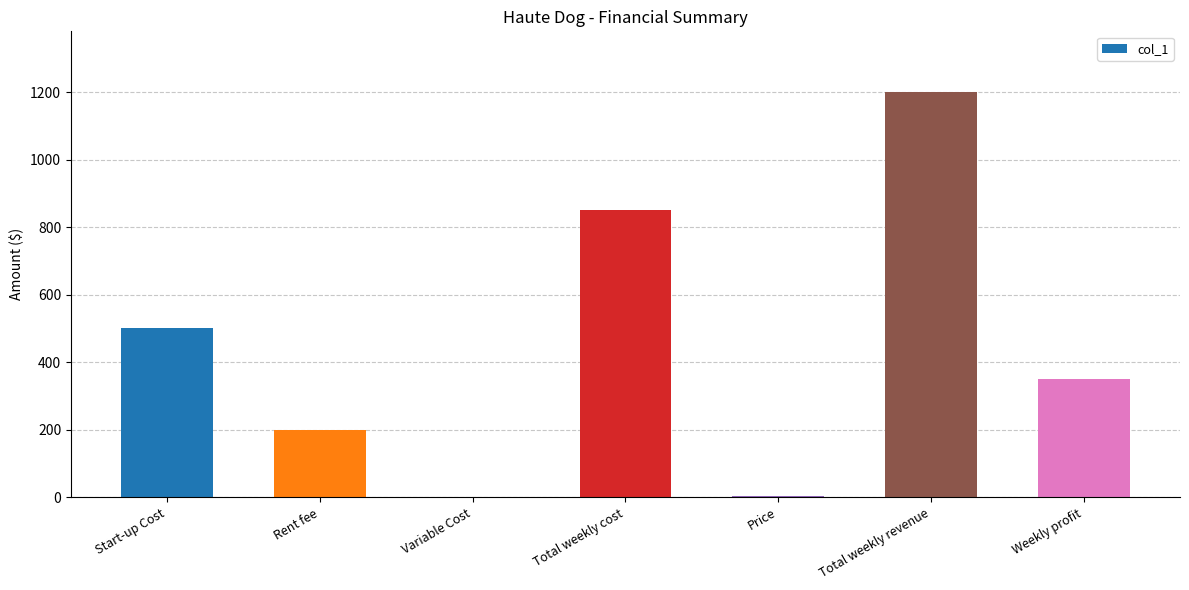

What is the sum of all values?

3104.5